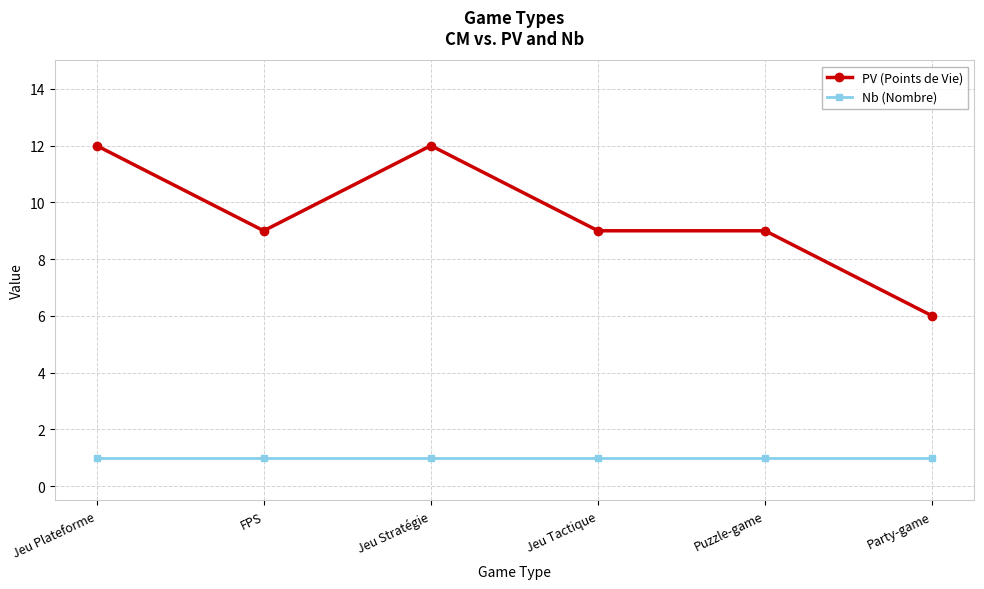

True or false: Nb (Nombre) and PV (Points de Vie) cross at least once.

False